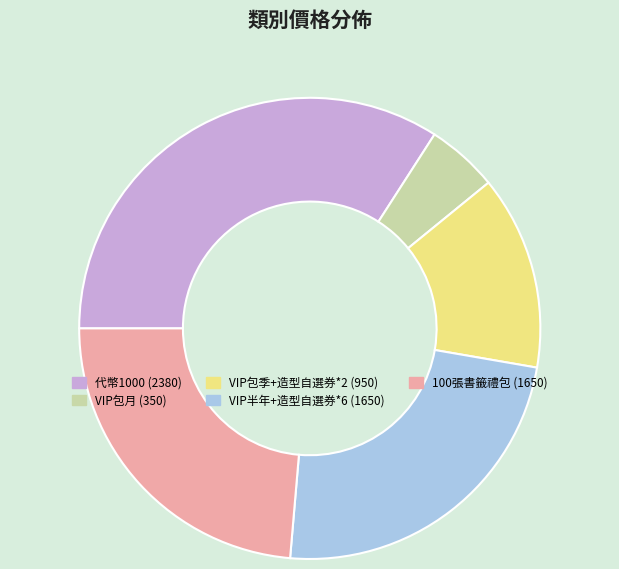

True or false: VIP半年+造型自選券*6 accounts for 36% of the total.

False